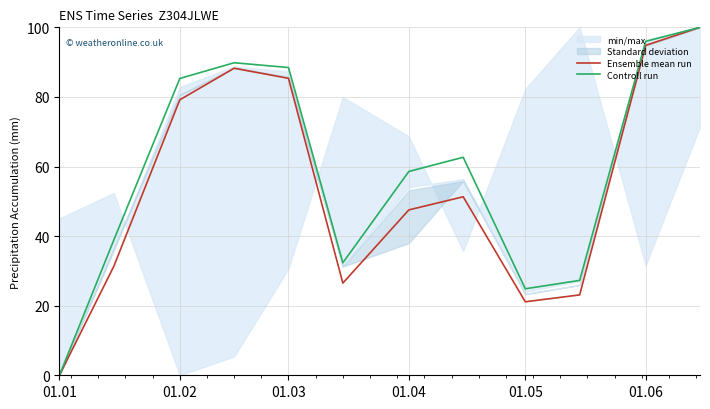

In Controll run, how many points are higher than both neighbors (excluding endpoints)?

2